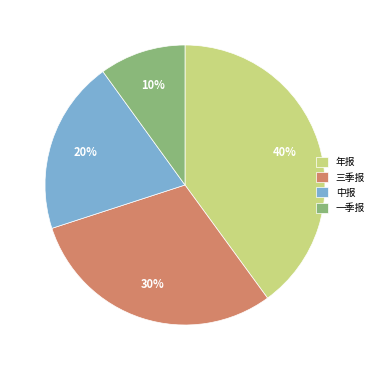

To the nearest percent, what is the difference between the 三季报 and 年报 slice percentages?

10%